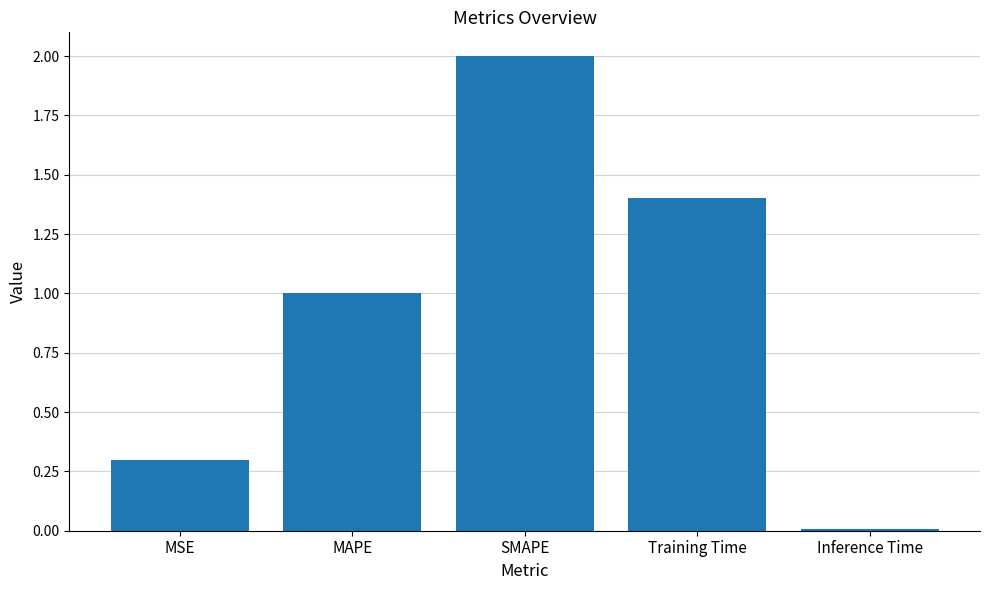

True or false: the data shows 0.2 at MSE.

False